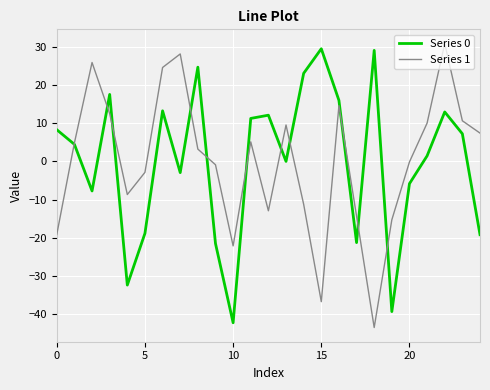

What is the maximum value shown in the chart?

30.9